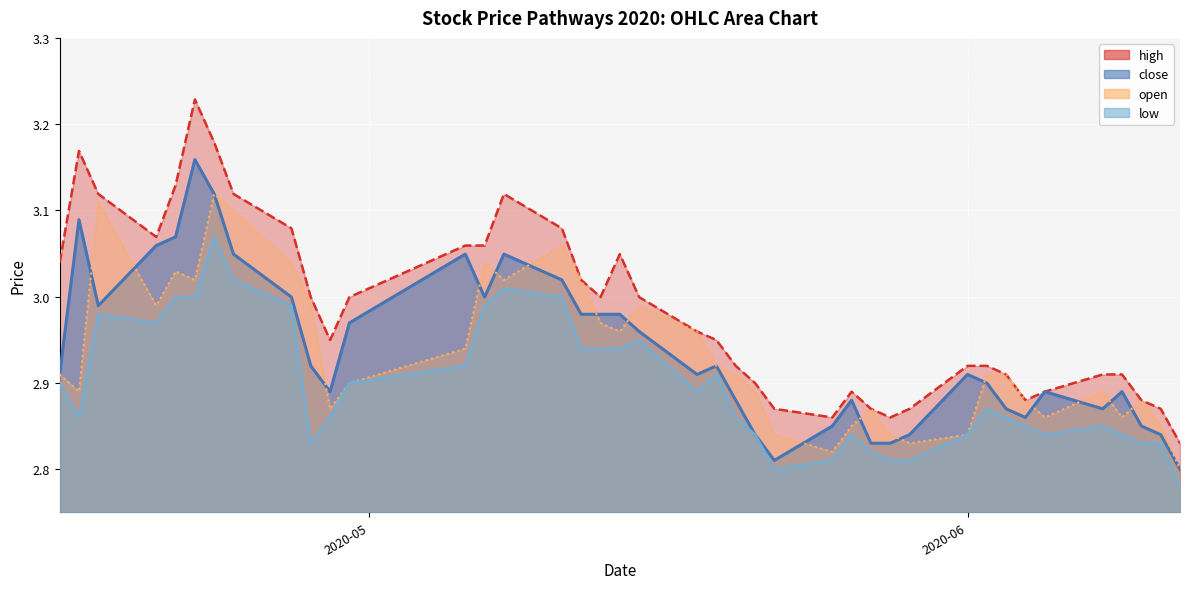

Read the low value at 2020-05-11.

3.0